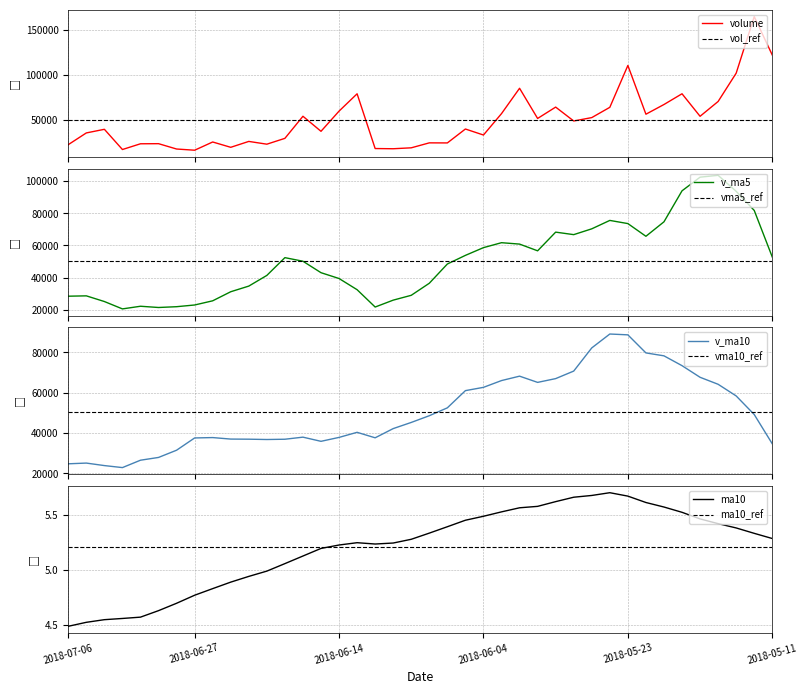

Count the number of categories in the chart.

40